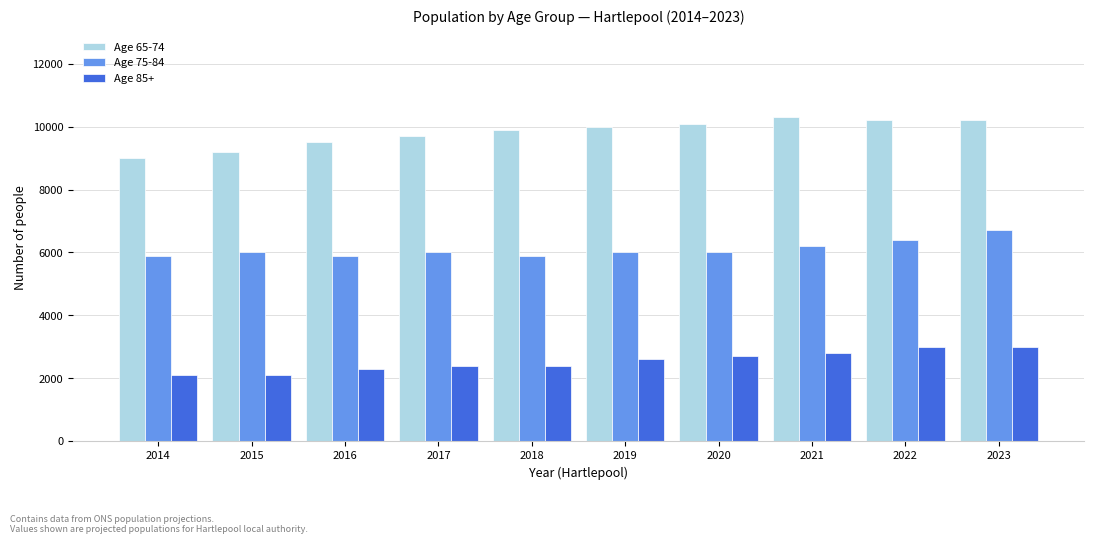

The value of Age 85+ at 2021 is 1607. True or false?

False